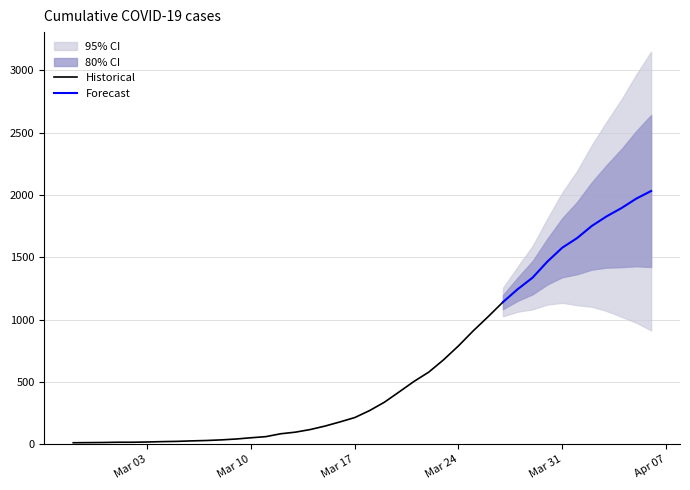

Rank the categories by value from highest to lowest.

2020-04-06, 2020-04-05, 2020-04-04, 2020-04-03, 2020-04-02, 2020-04-01, 2020-03-31, 2020-03-30, 2020-03-29, 2020-03-28, 2020-03-27, 2020-03-26, 2020-03-25, 2020-03-24, 2020-03-23, 2020-03-22, 2020-03-21, 2020-03-20, 2020-03-19, 2020-03-18, 2020-03-17, 2020-03-16, 2020-03-15, 2020-03-14, 2020-03-13, 2020-03-12, 2020-03-11, 2020-03-10, 2020-03-09, 2020-03-08, 2020-03-07, 2020-03-06, 2020-03-05, 2020-03-04, 2020-03-03, 2020-03-01, 2020-03-02, 2020-02-29, 2020-02-28, 2020-02-27